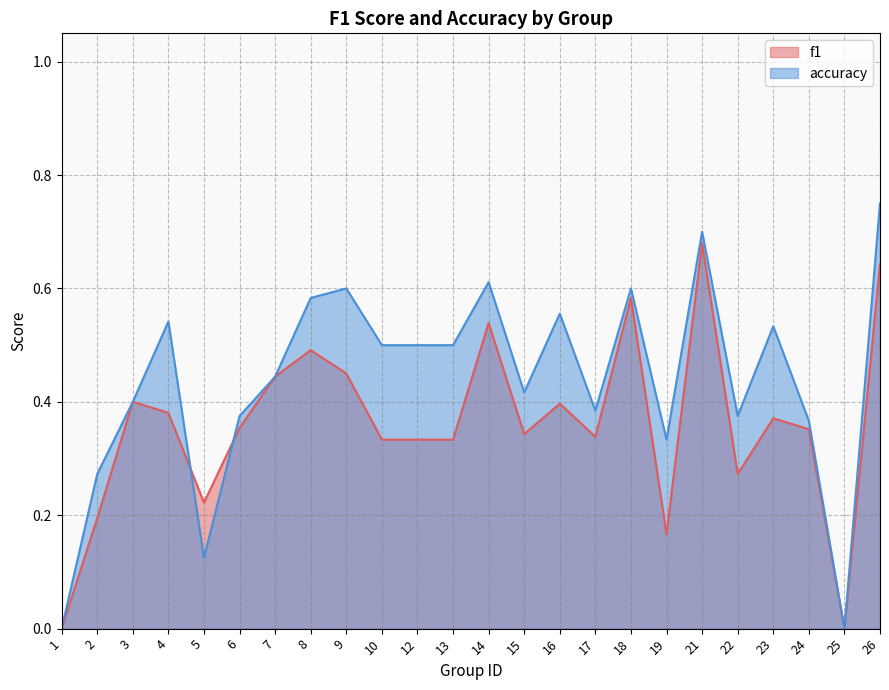

Which series has the widest spread of values?

accuracy